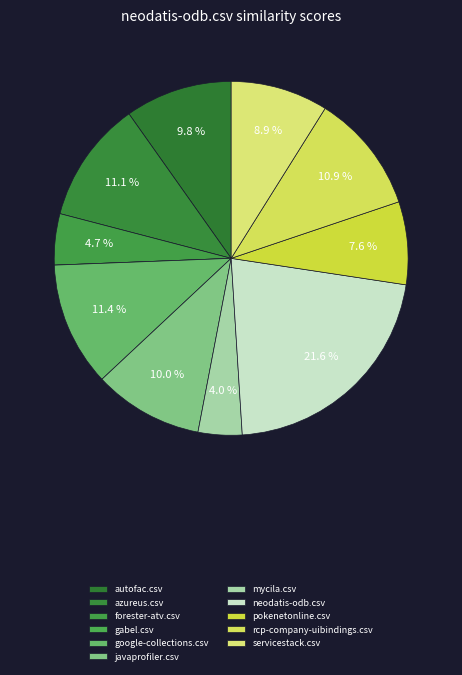

Rank the categories by value from highest to lowest.

neodatis-odb.csv, google-collections.csv, azureus.csv, rcp-company-uibindings.csv, javaprofiler.csv, autofac.csv, servicestack.csv, pokenetonline.csv, forester-atv.csv, mycila.csv, gabel.csv